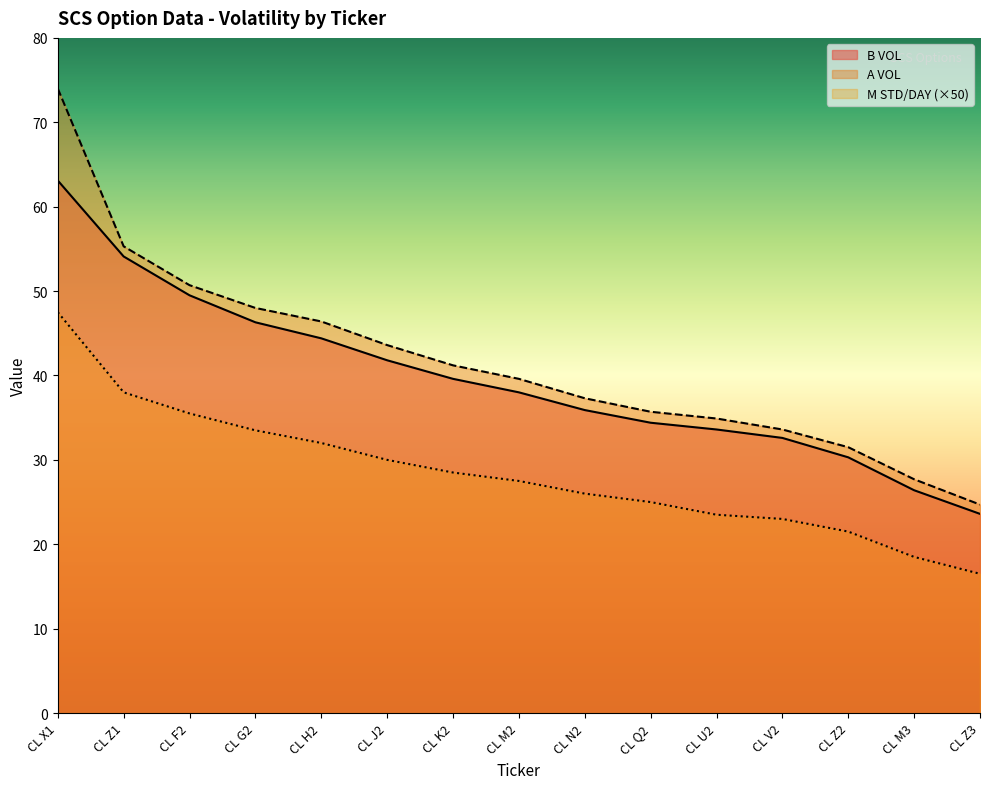

At which label is B VOL closest to 43?

CL J2